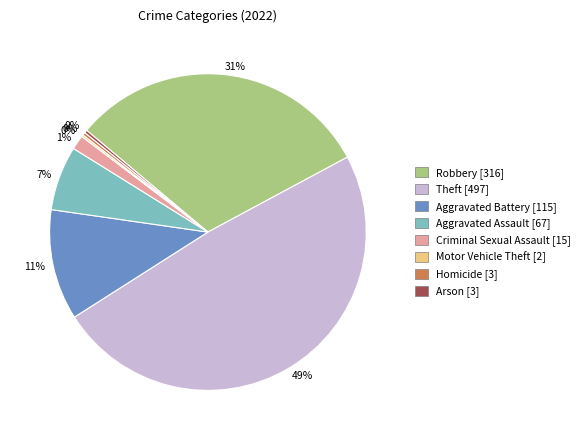

Which has a higher value, Aggravated Battery or Arson?

Aggravated Battery